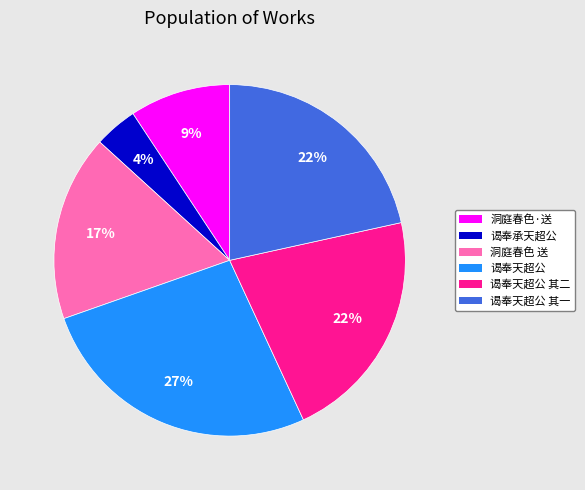

Is there a majority slice in this chart?

No